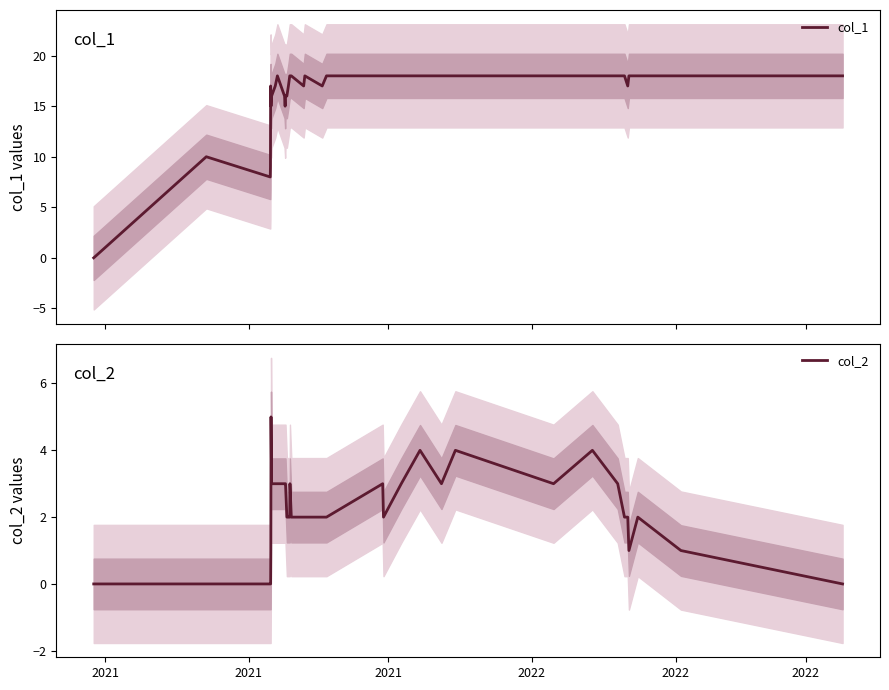

What is the highest value of the col_1 series?

18